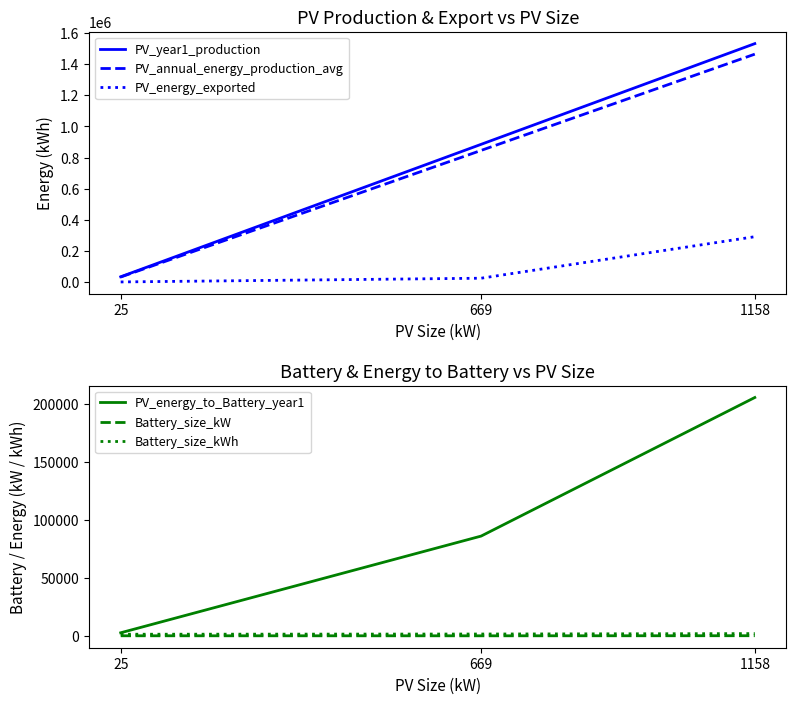

Is it true that PV_annual_energy_production_avg equals 845846.0 at 669?

True